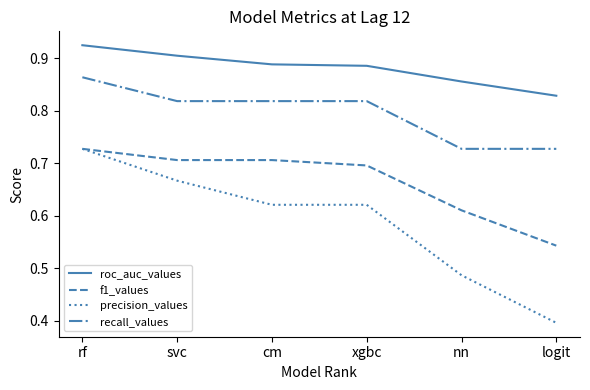

What is the minimum value shown in the chart?

0.4